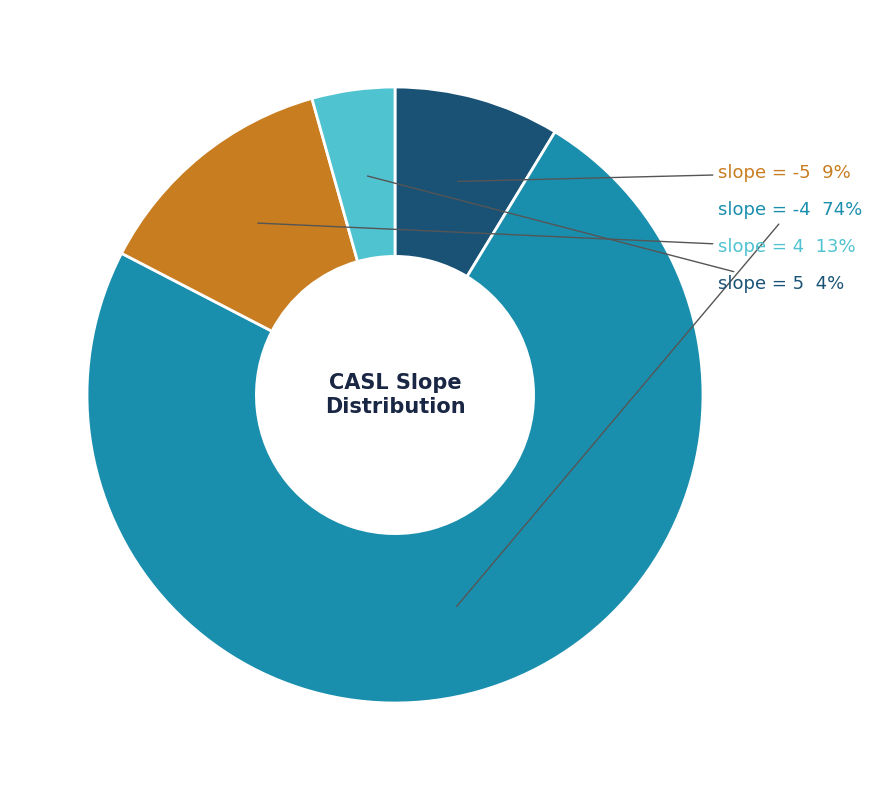

Does any single category account for the majority?

Yes